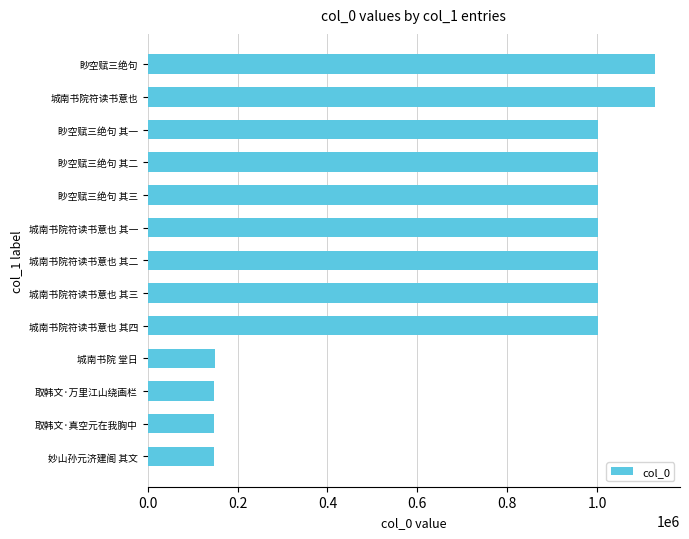

What is the average value?

758406